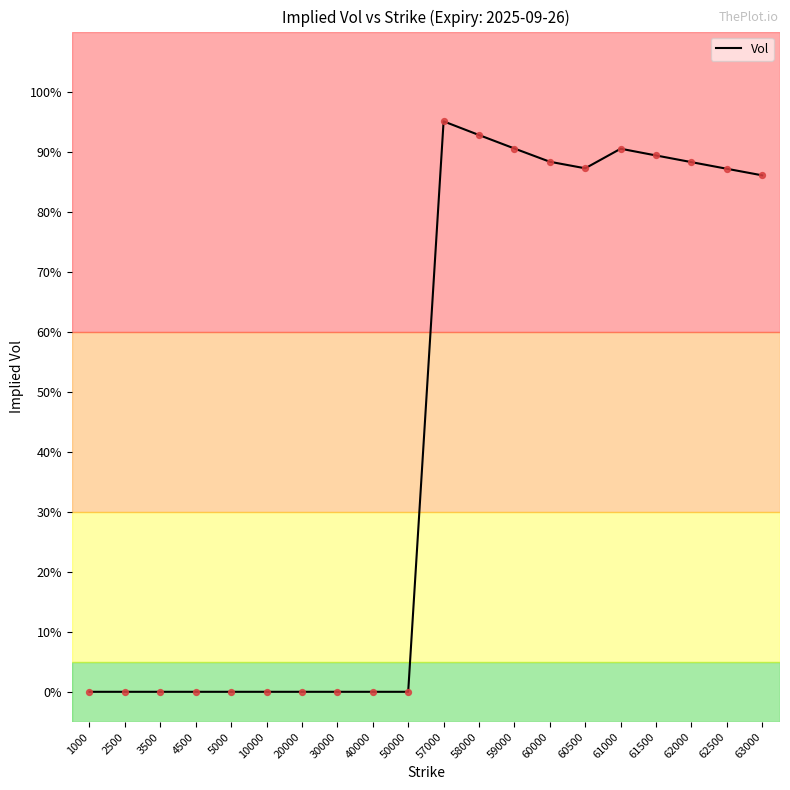

Which has a higher value, 1000 or 50000?

1000